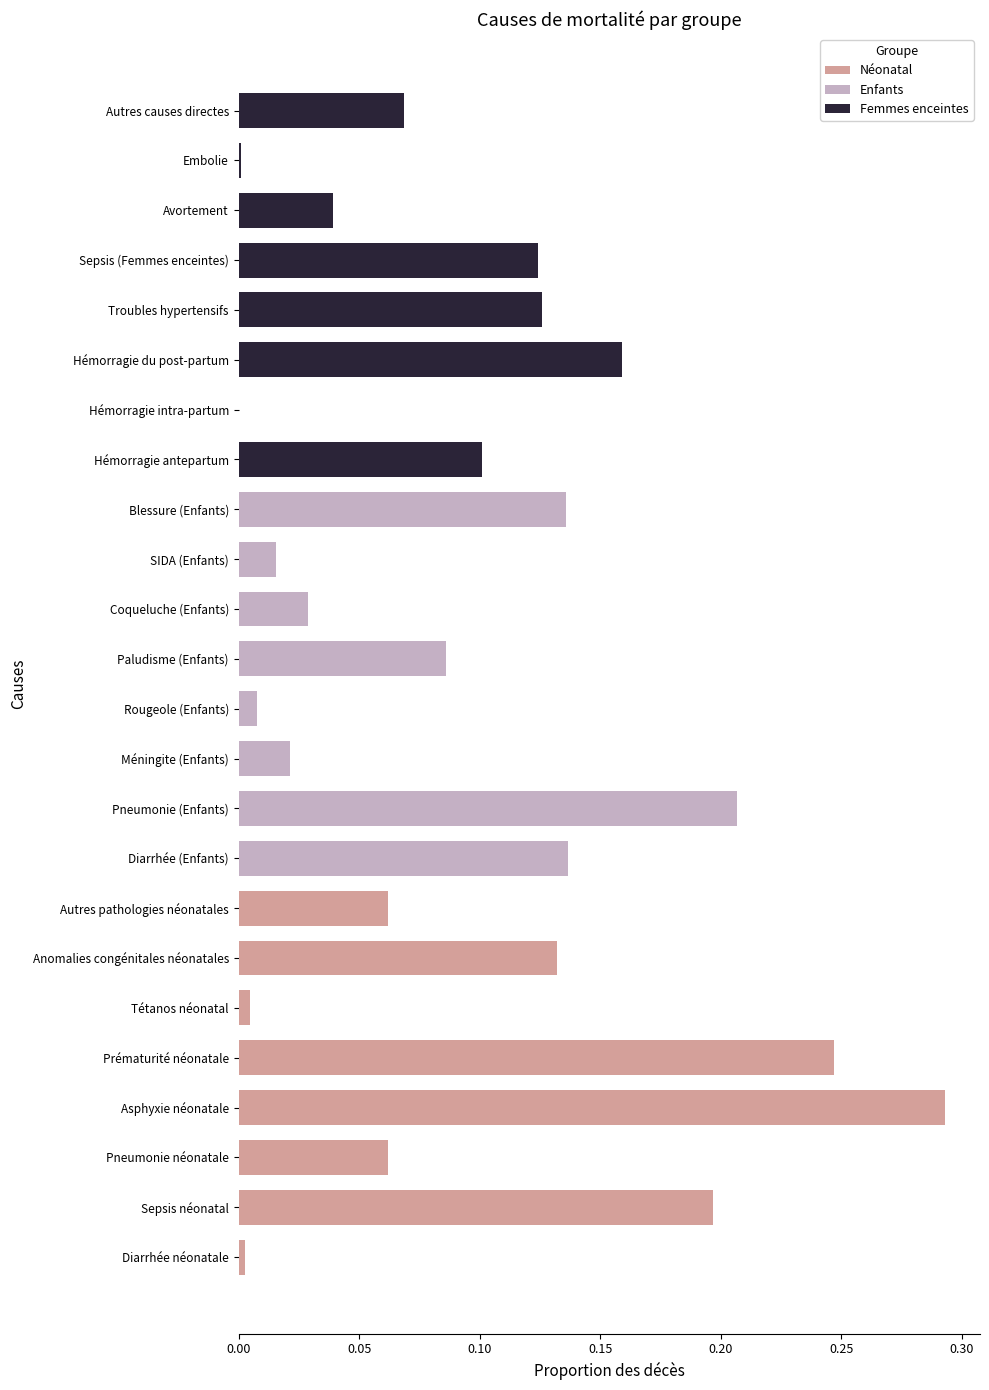

Which series has the largest range (max minus min)?

Néonatal